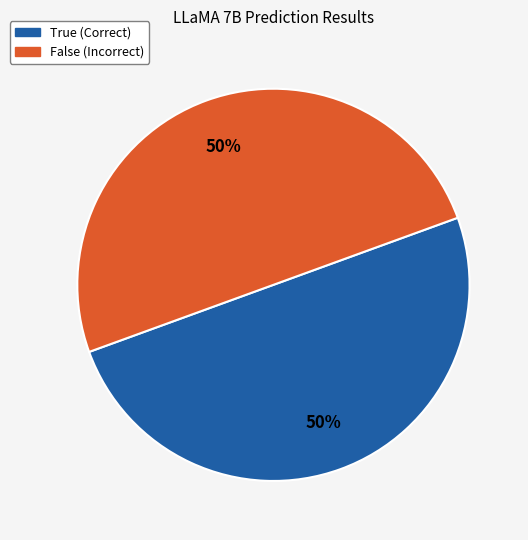

To the nearest percent, what is the average slice percentage?

50%